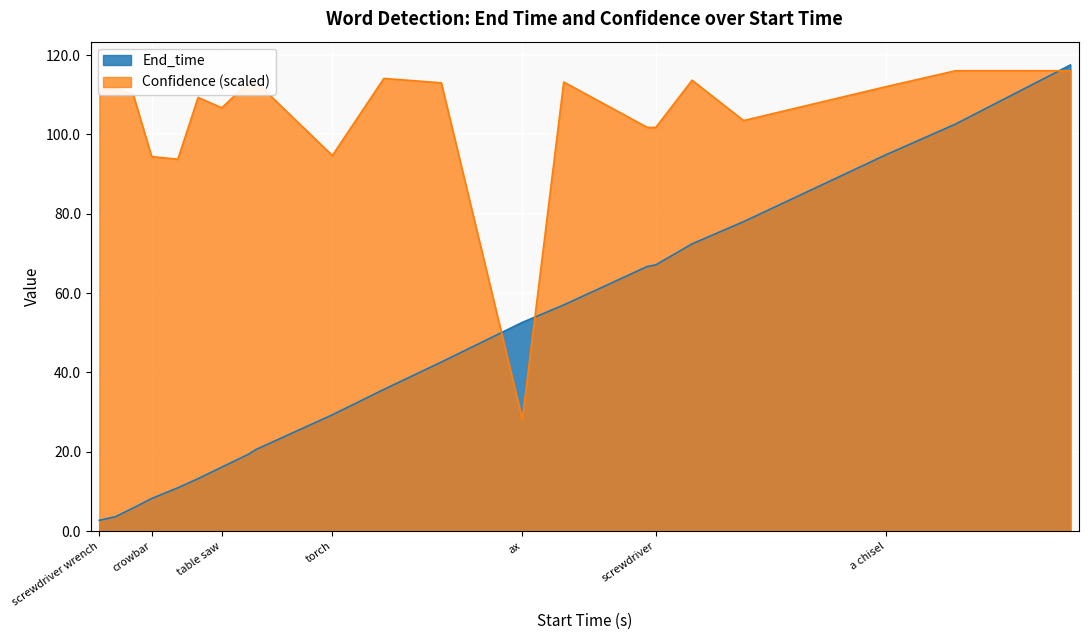

At which category does Confidence reach its first local valley?

drill